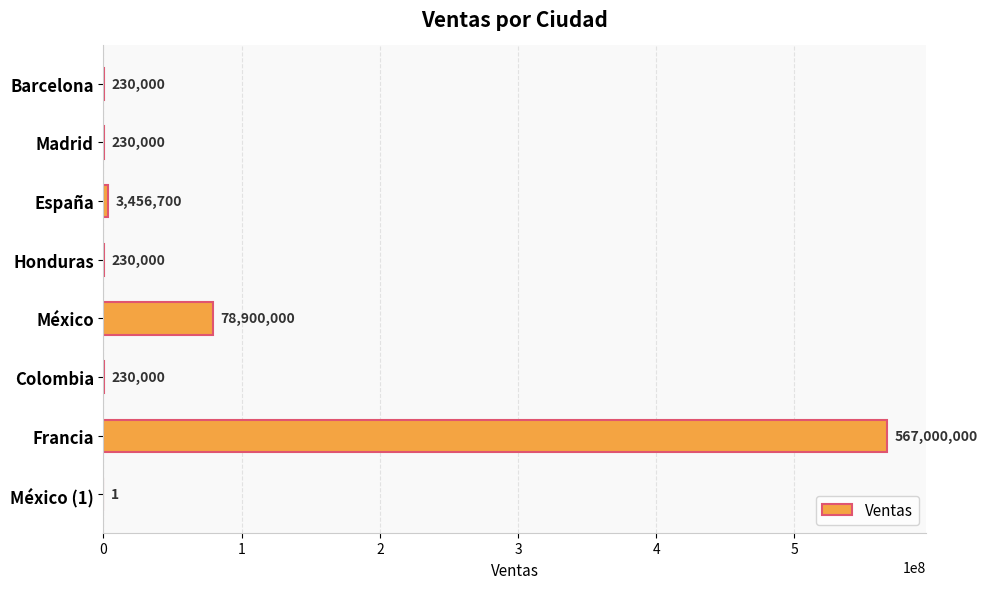

What is the greatest value displayed?

567000000